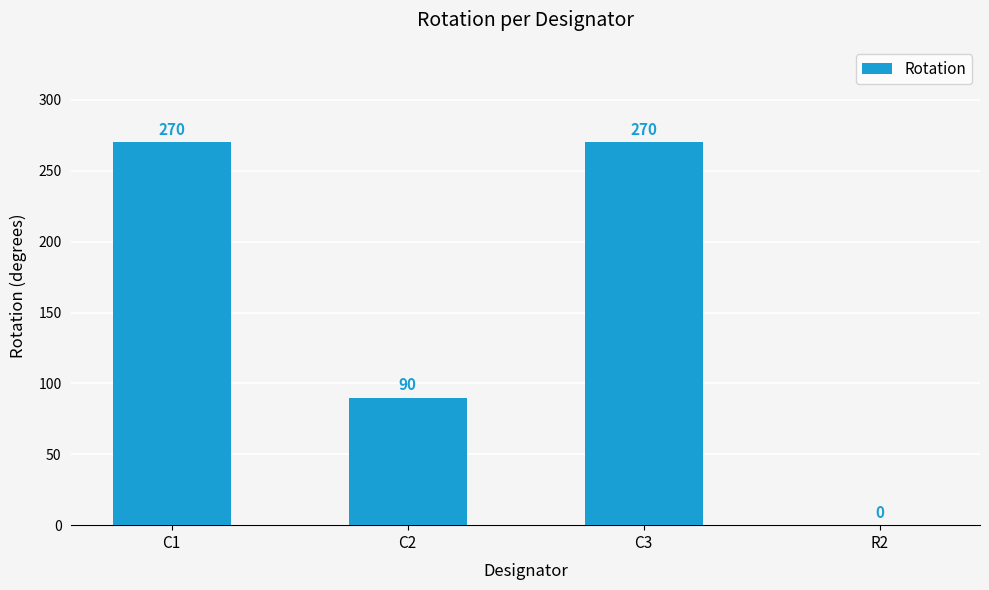

The chart shows a value of 90 at C2. True or false?

True